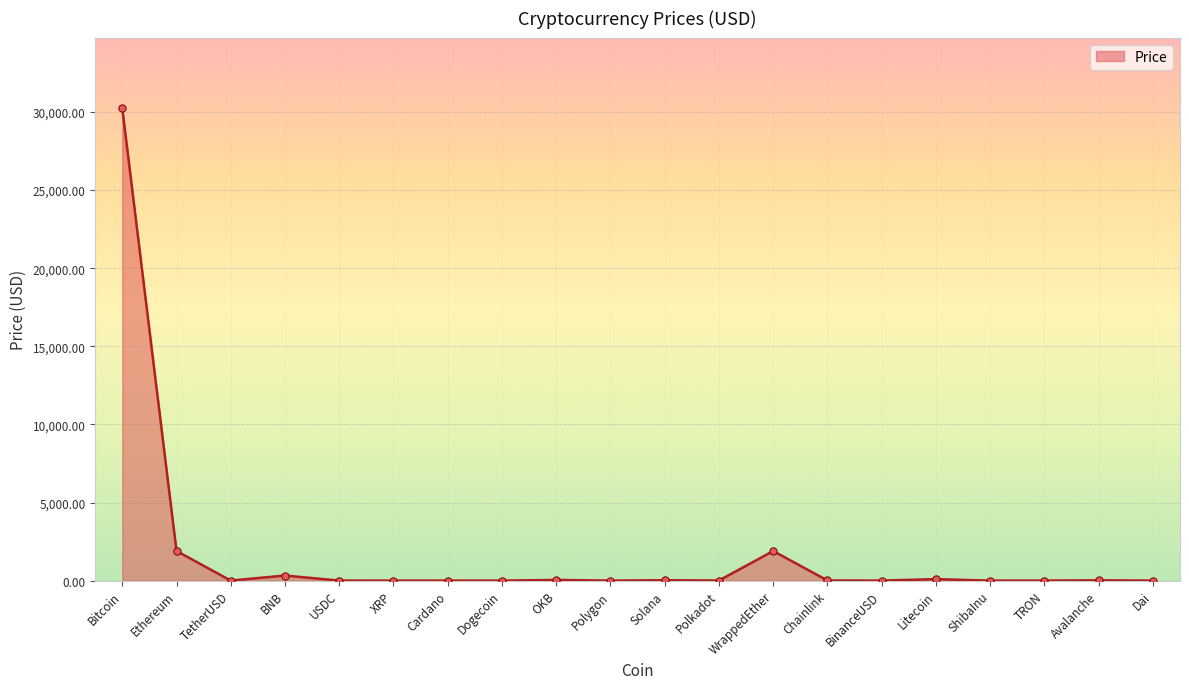

What is the change in value from Bitcoin to Polkadot?

-30221.2